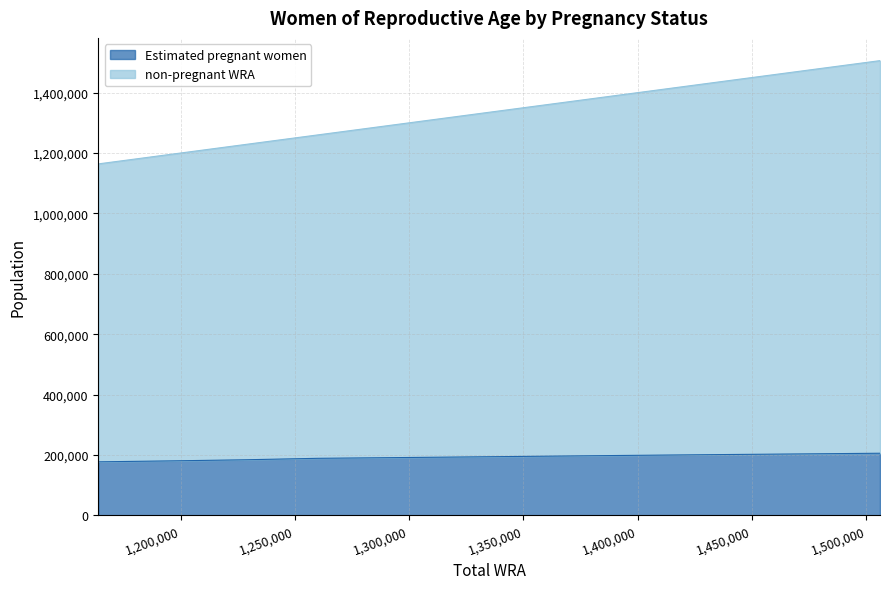

What is the total value across all series at 1362000?

1558101.2